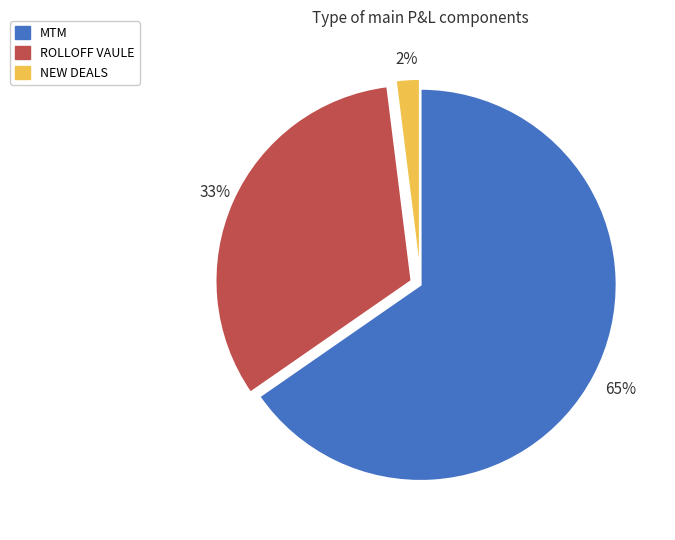

Do NEW DEALS and ROLLOFF VAULE together represent more than half of the pie?

No